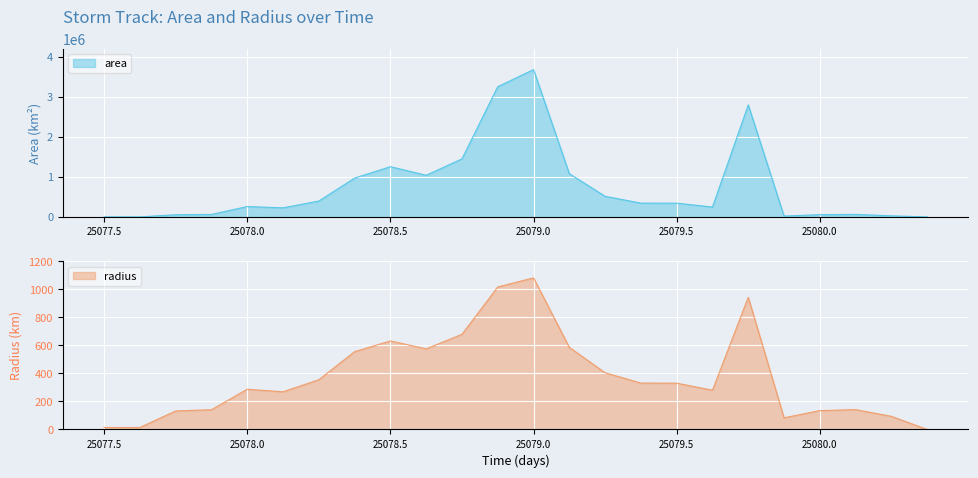

What is the maximum value shown in the chart?

3683750.0